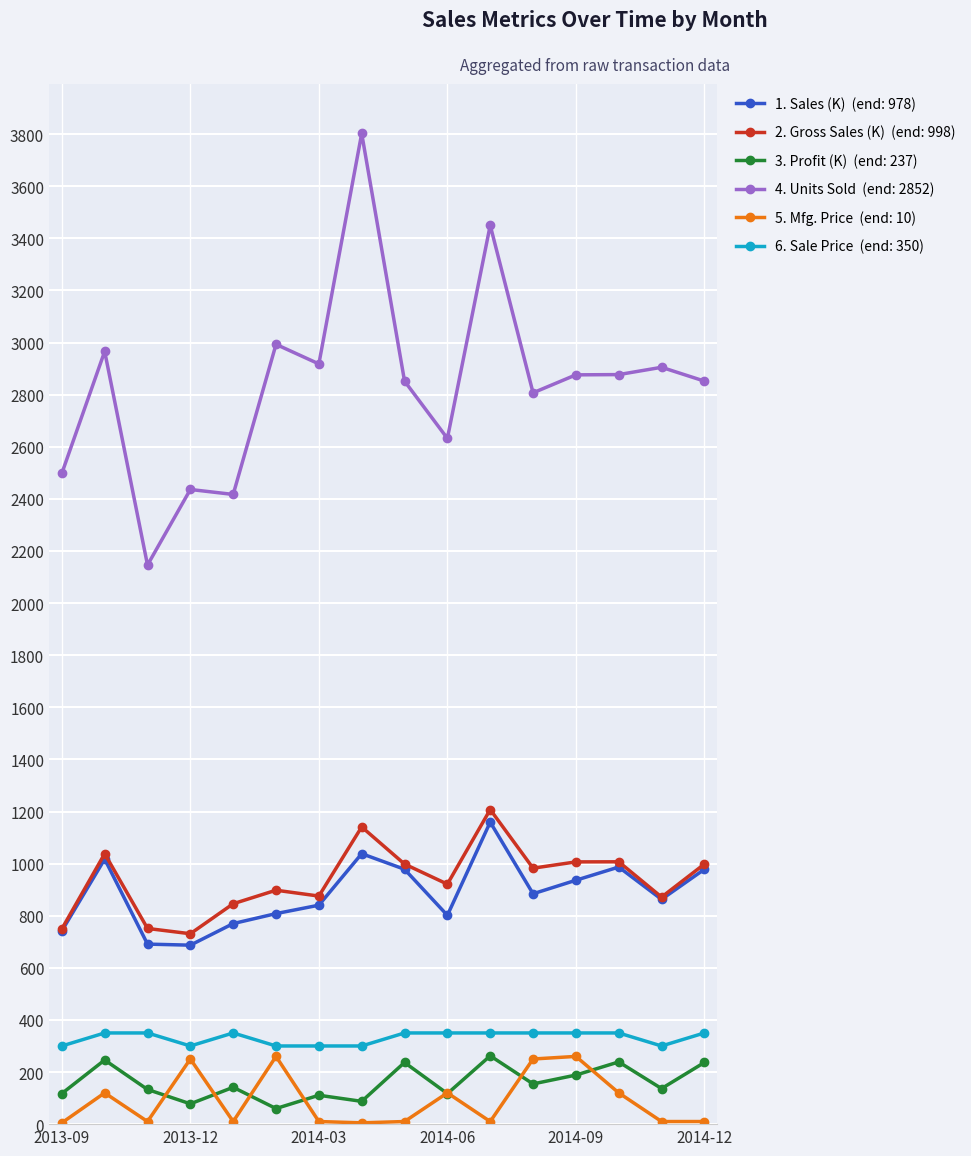

What is the greatest value displayed?

3802.5